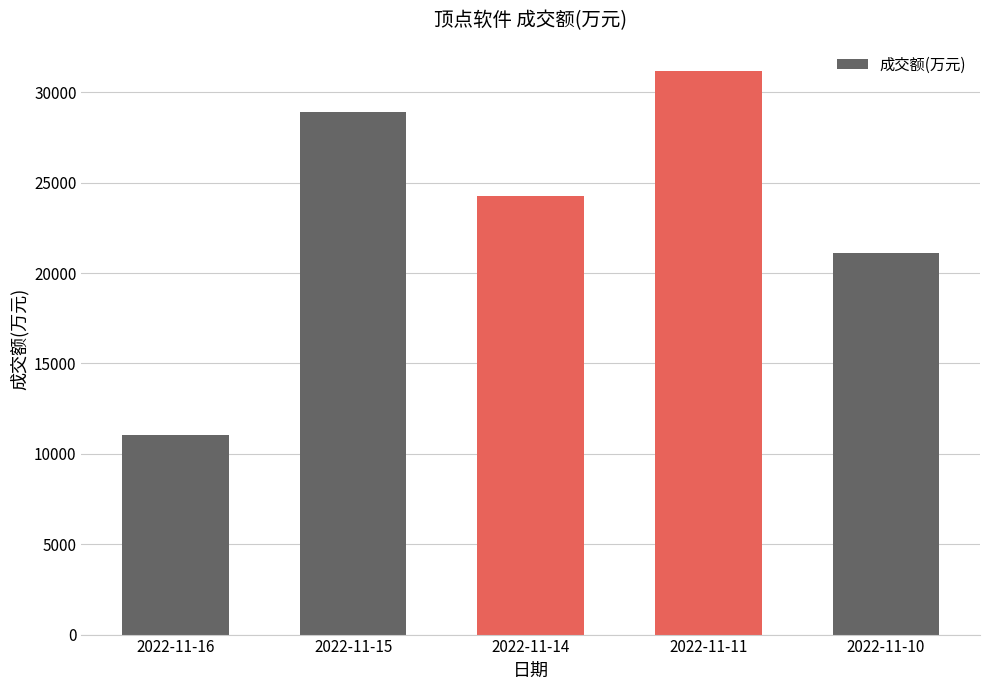

The chart shows a value of 24276 at 2022-11-14. True or false?

True